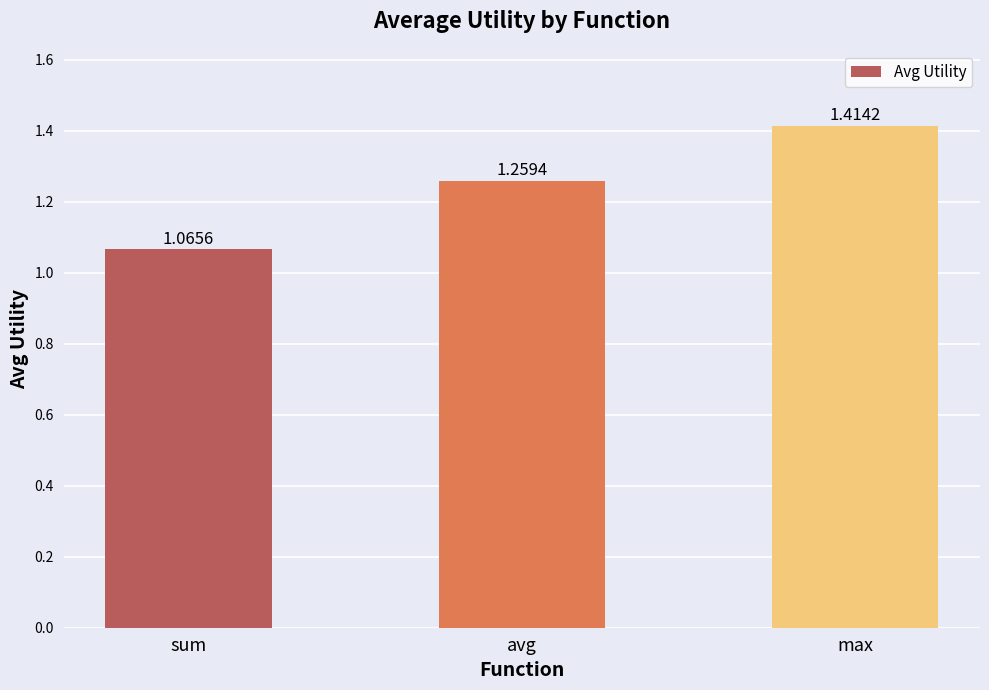

The value at sum is 1.4. True or false?

False